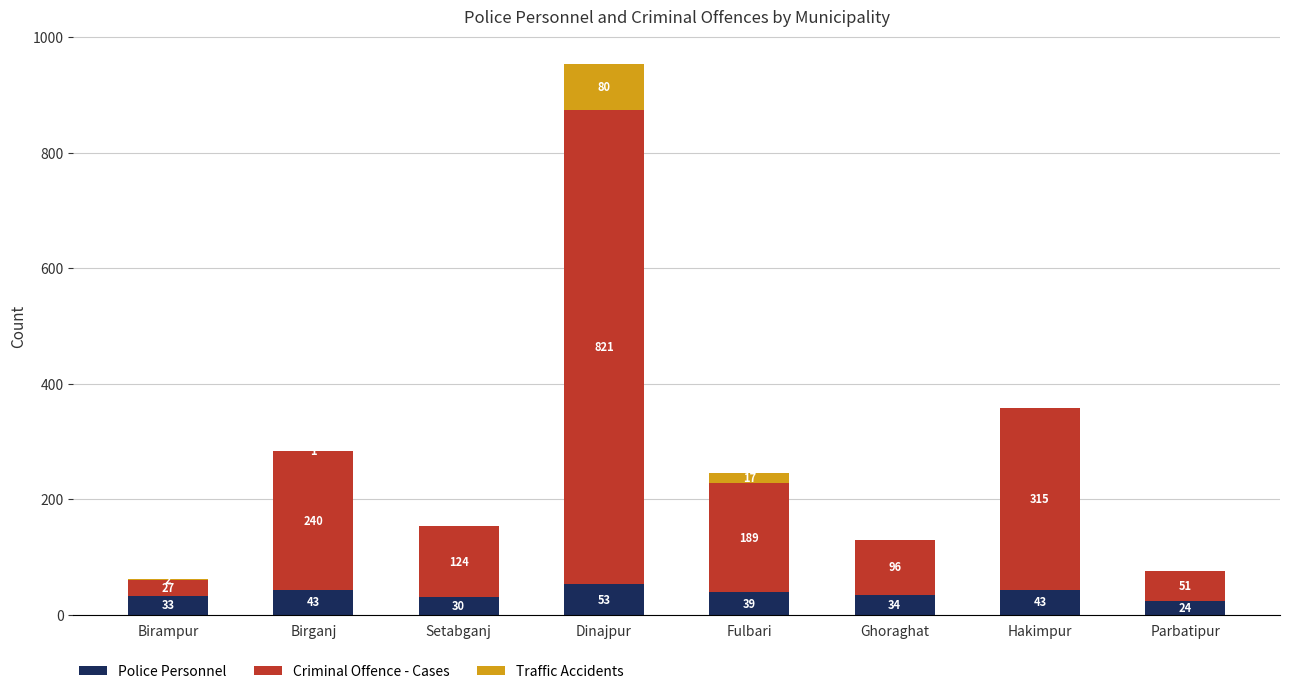

At which label is Police Personnel closest to 38?

Fulbari